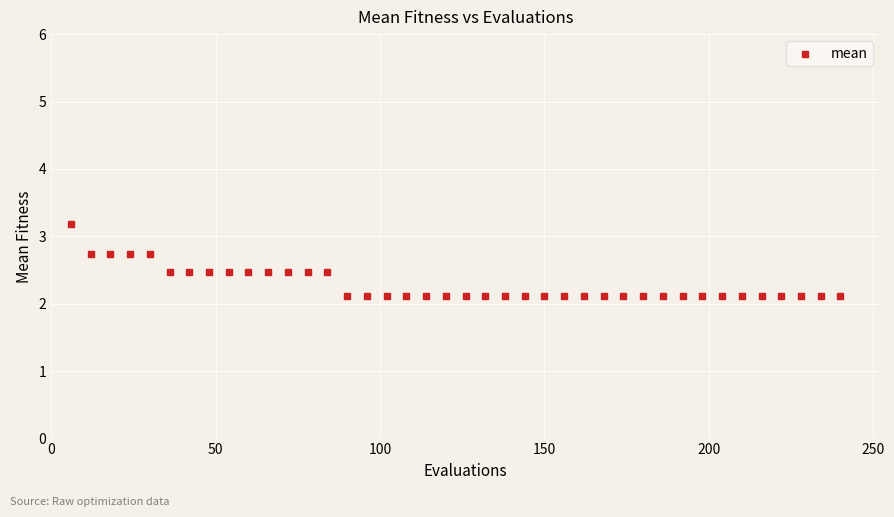

What is the range of Y values (max minus min)?

1.1